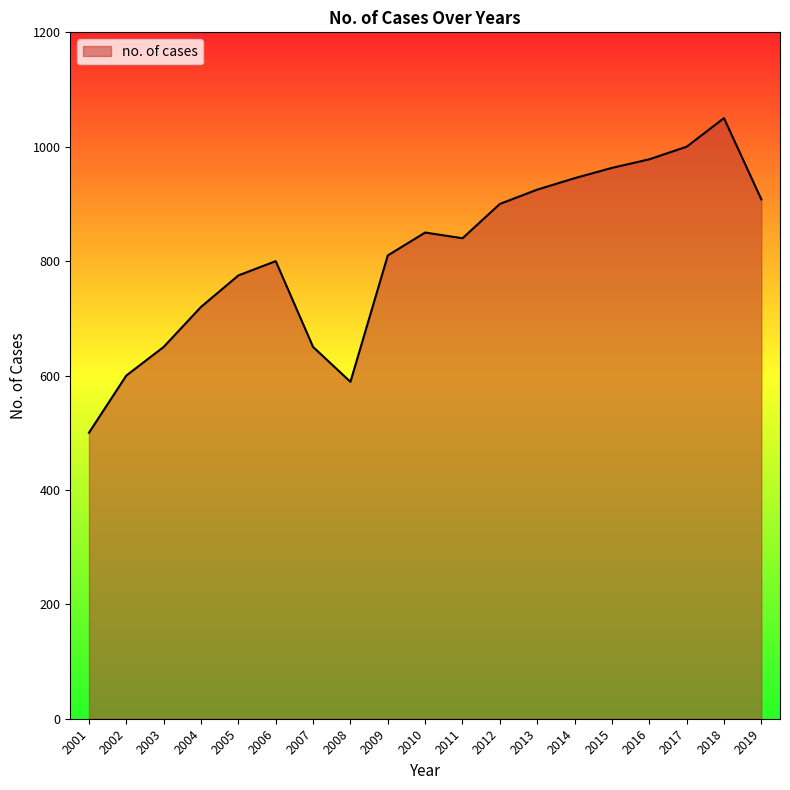

What is the minimum value shown in the chart?

500